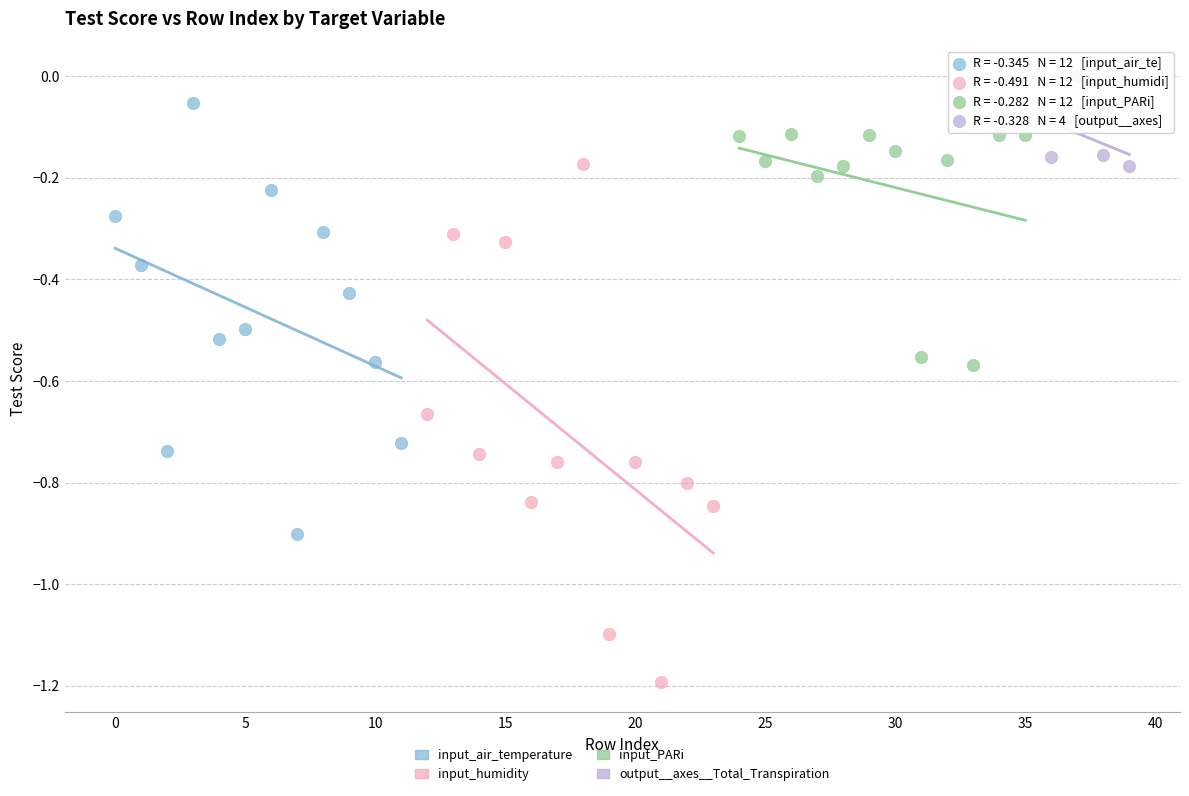

Which series reaches the minimum Y coordinate?

input_humidity